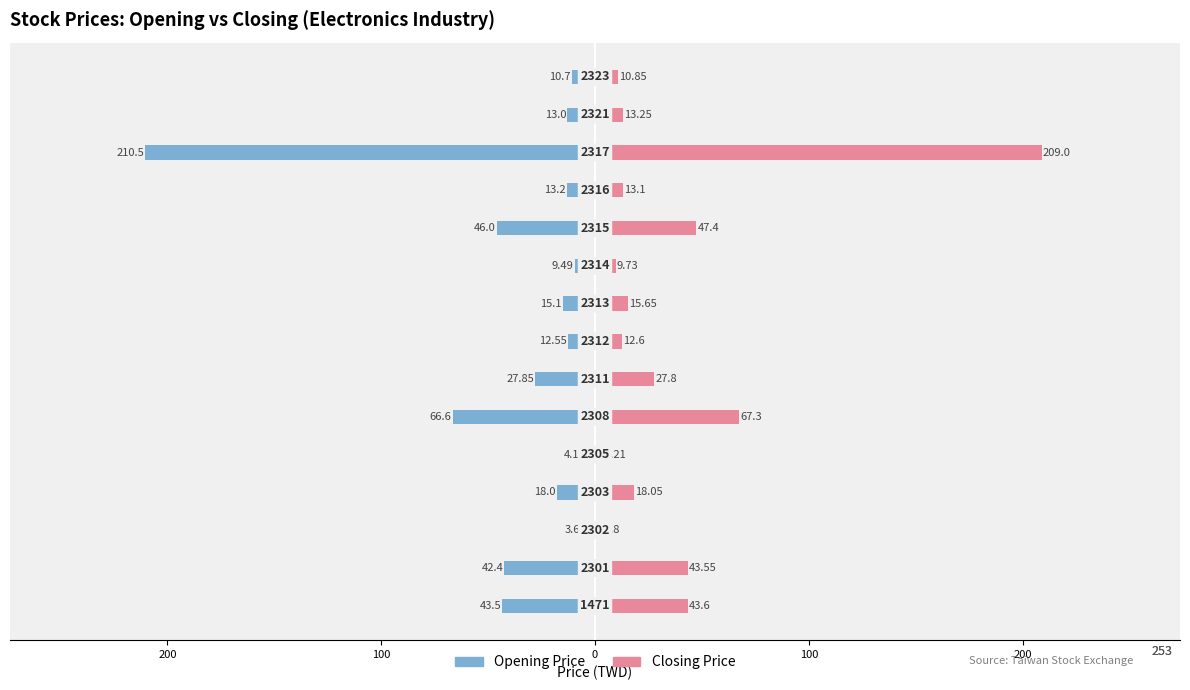

Count the number of data series in this chart.

2